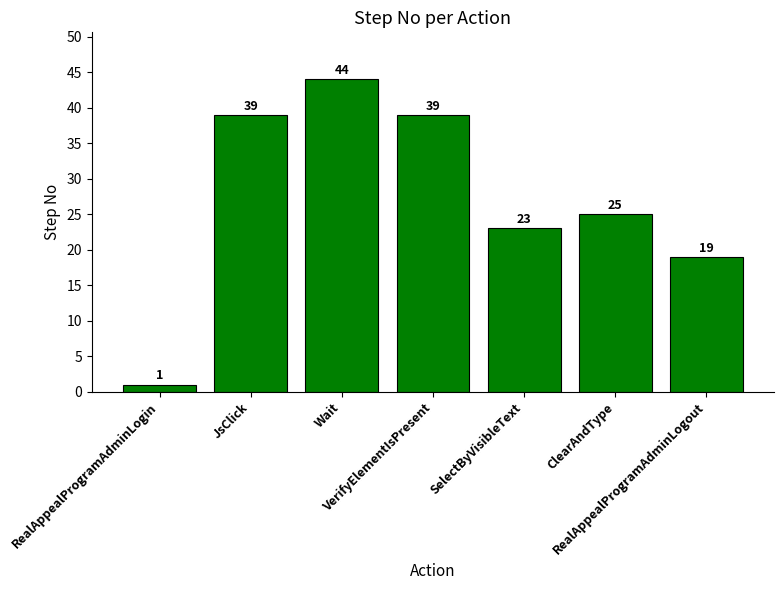

At which category does the chart reach its peak across all series?

Wait